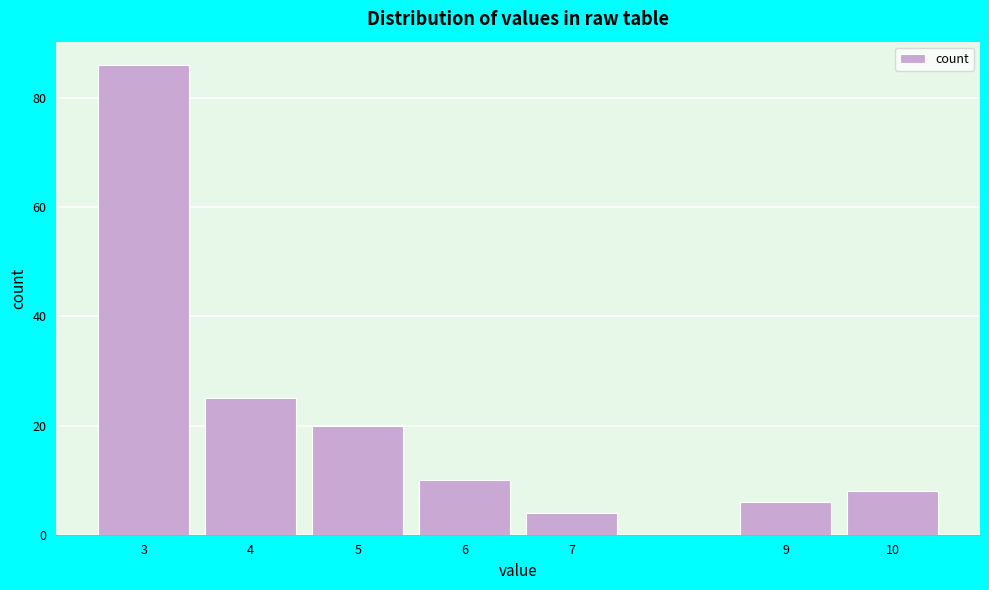

Reading left to right, list every bar in this chart as the range it spans on the x-axis followed by its height. The values are not printed on the chart, so give them approximately, as read against the axis.

2.5 to 3.5: 86
3.5 to 4.5: 26
4.5 to 5.5: 20
5.5 to 6.5: 10
6.5 to 7.5: 4
7.5 to 8.5: 0
8.5 to 9.5: 6
9.5 to 10.5: 8